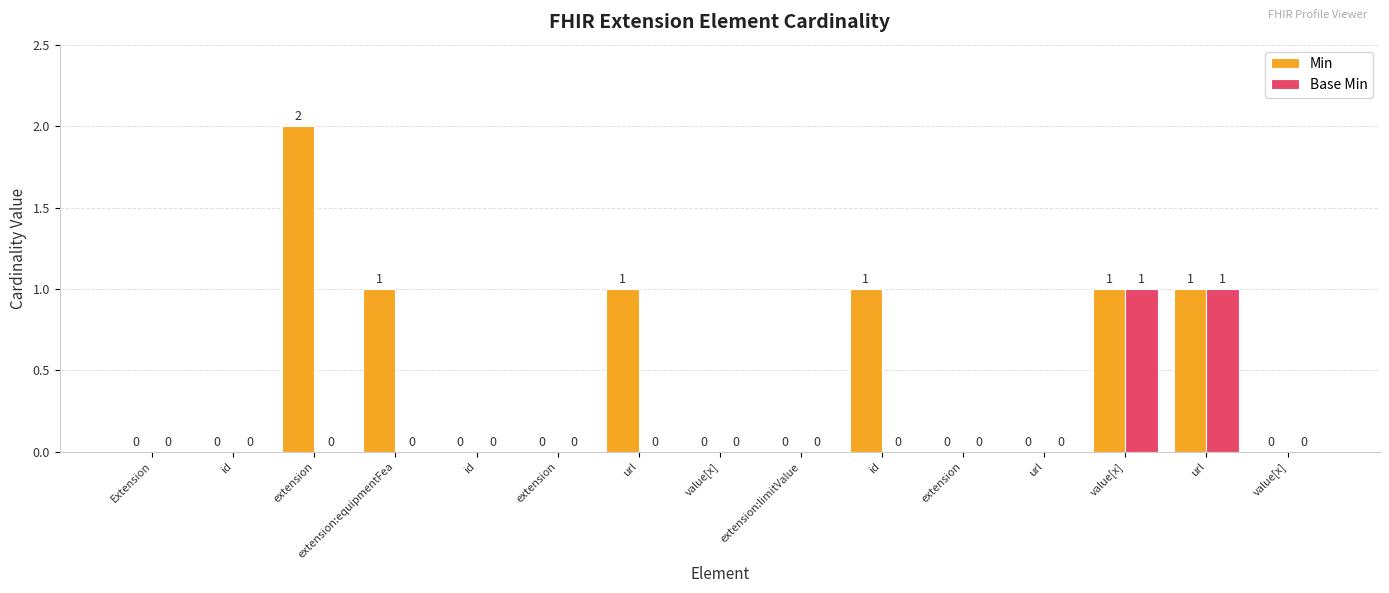

The Base Min series shows 0 at extension. True or false?

False